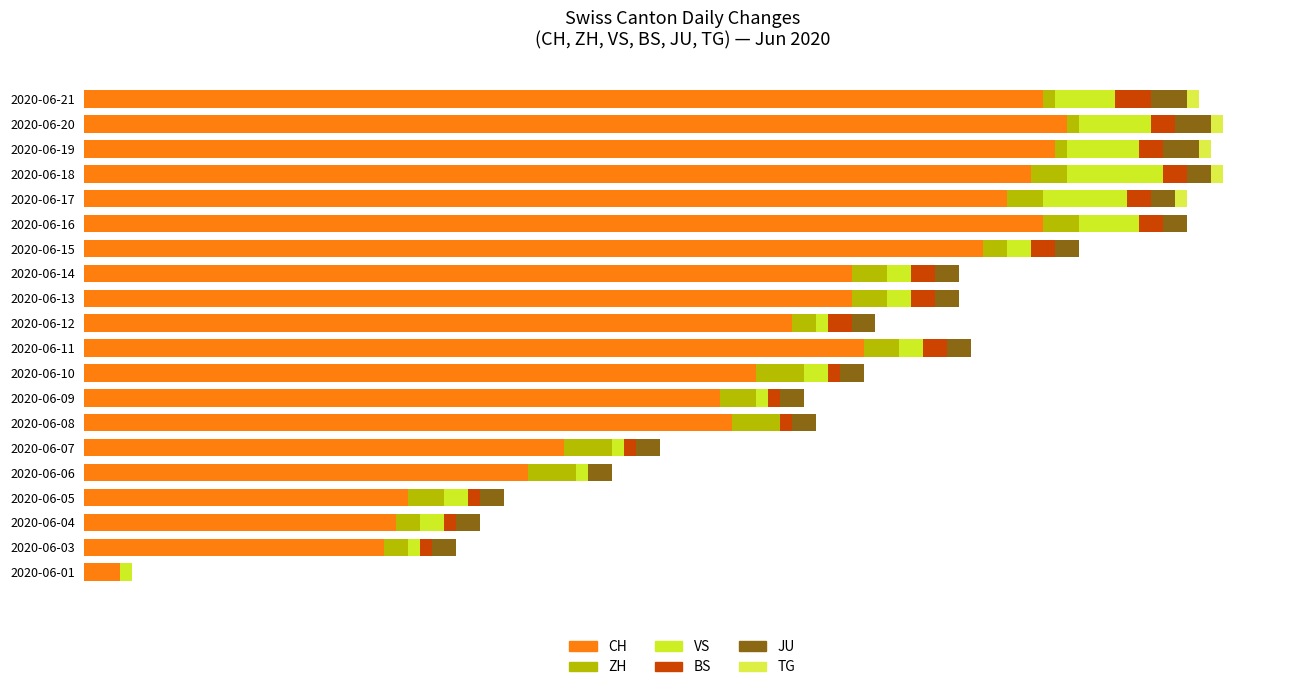

Rank the series by their maximum value, from highest to lowest.

CH, VS, ZH, BS, JU, TG